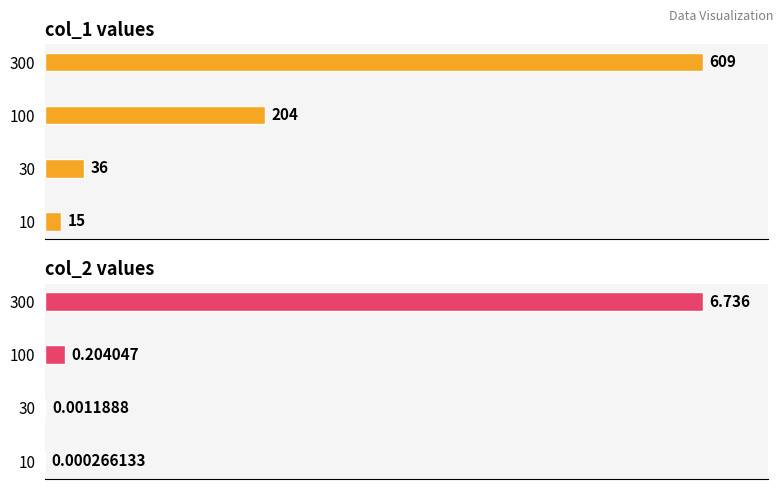

How many bars are there in each group?

2